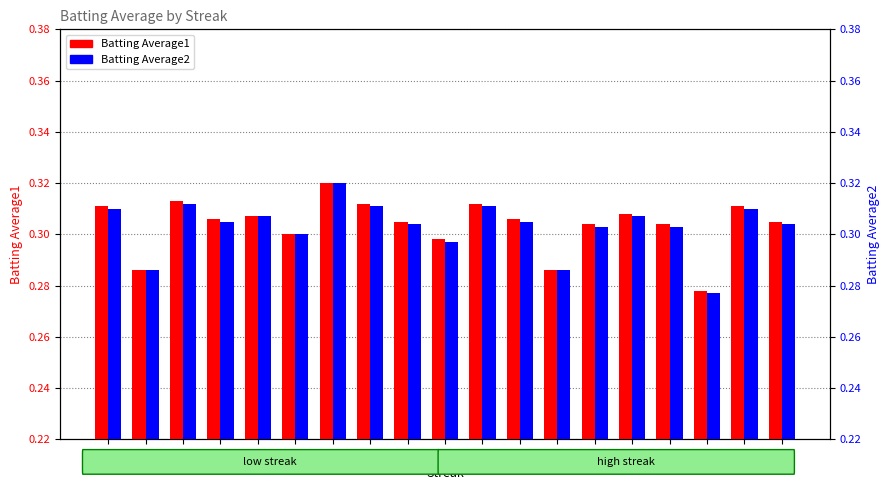

Is it true that Batting Average2 equals 0.3 at 6?

True